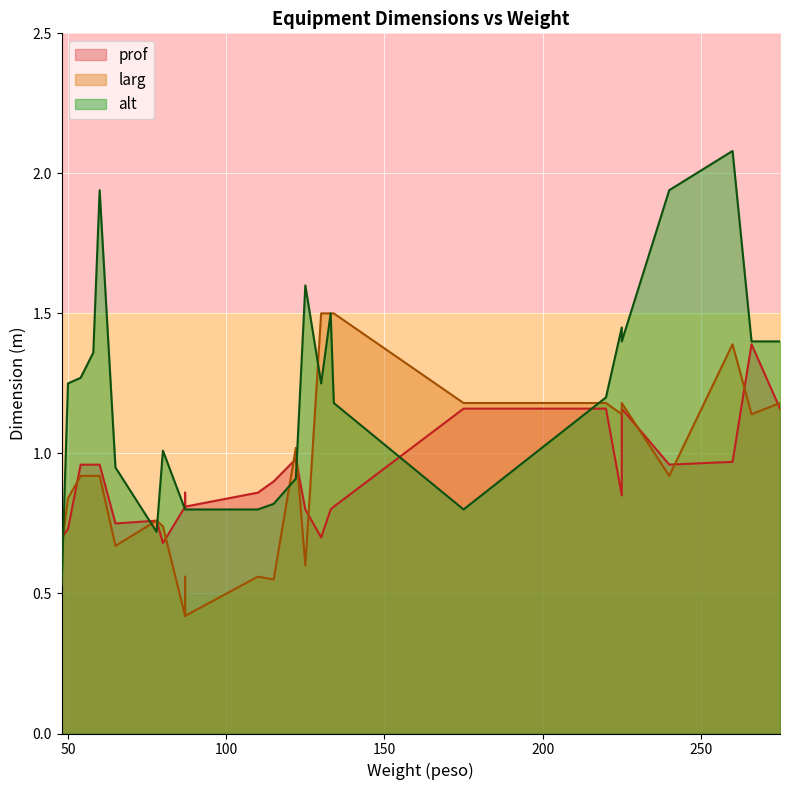

How many lines are shown in the chart?

3